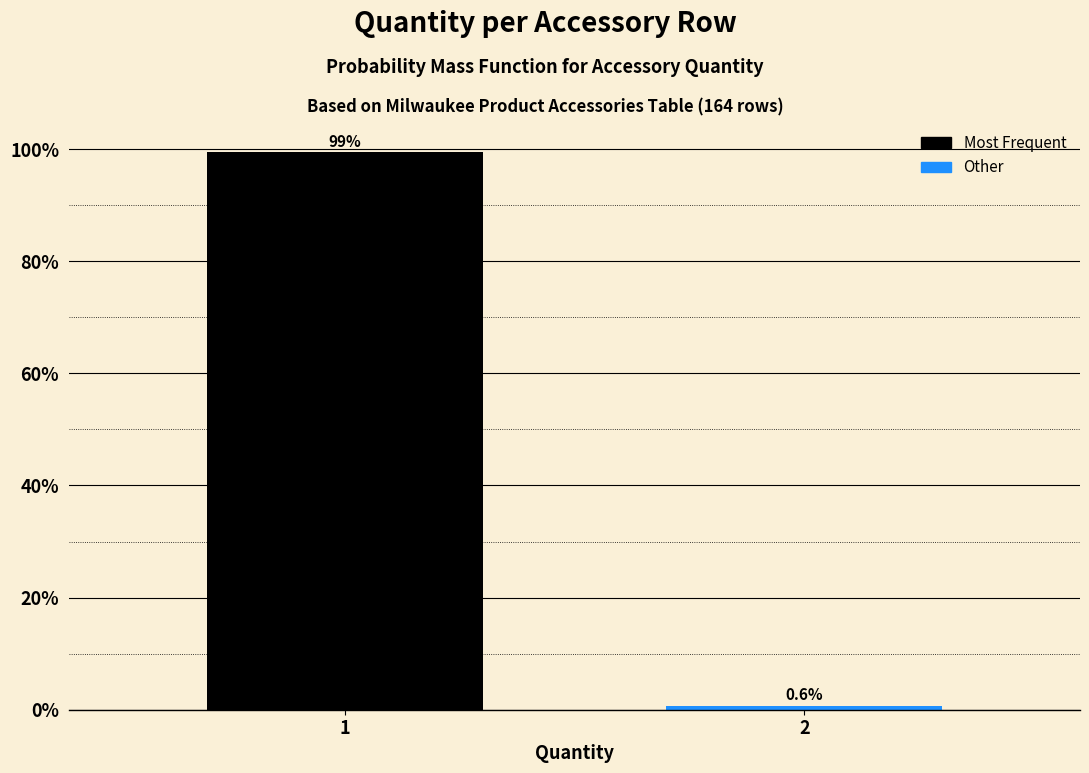

Reading left to right, transcribe all the data shown in this chart.

99.4	0.6